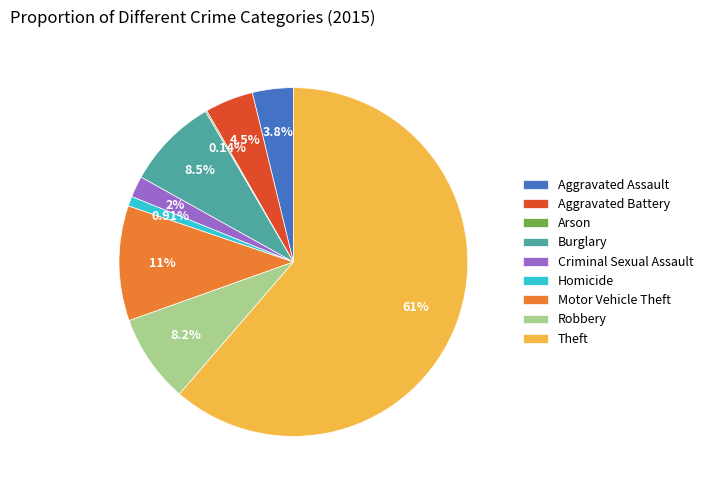

To the nearest percent, what is the combined percentage of Robbery and Burglary?

17%